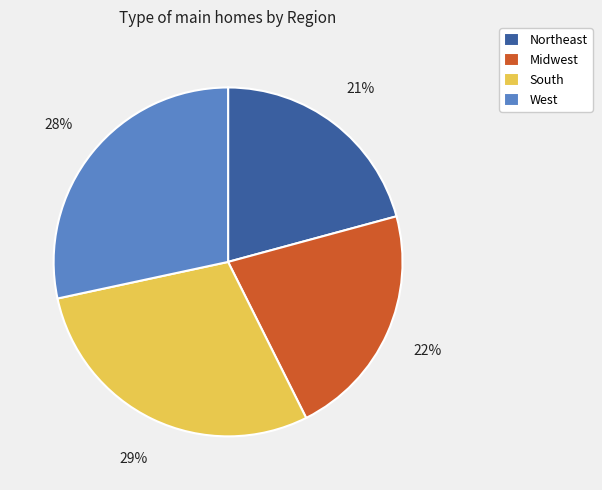

Is Northeast the majority of the pie?

No